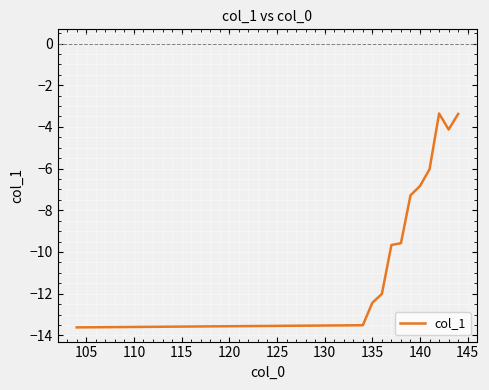

What is the difference between the maximum and minimum values?

10.3